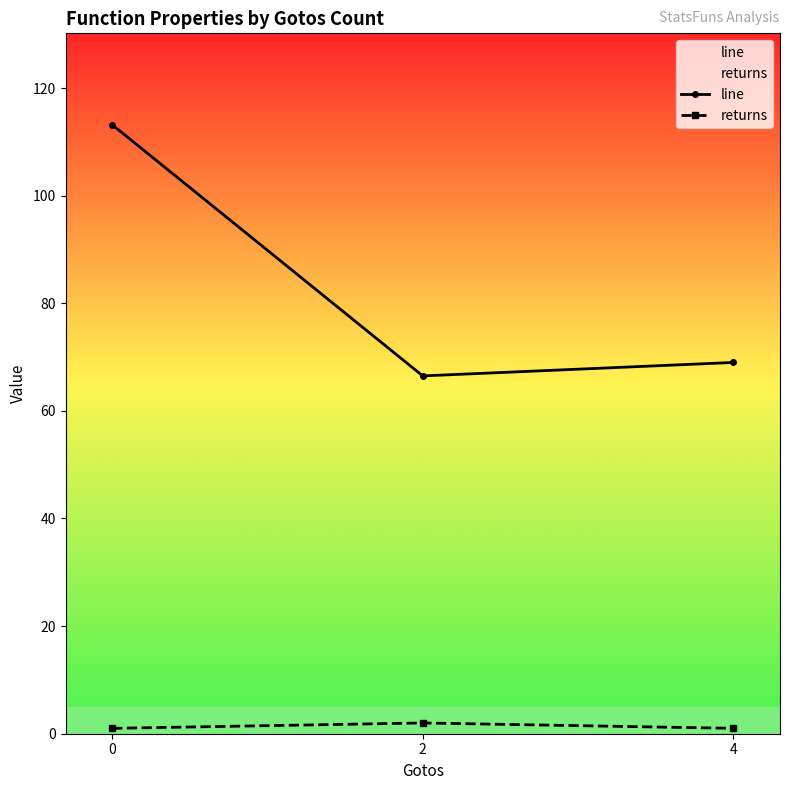

The value of returns at 0 is 1.0. True or false?

True